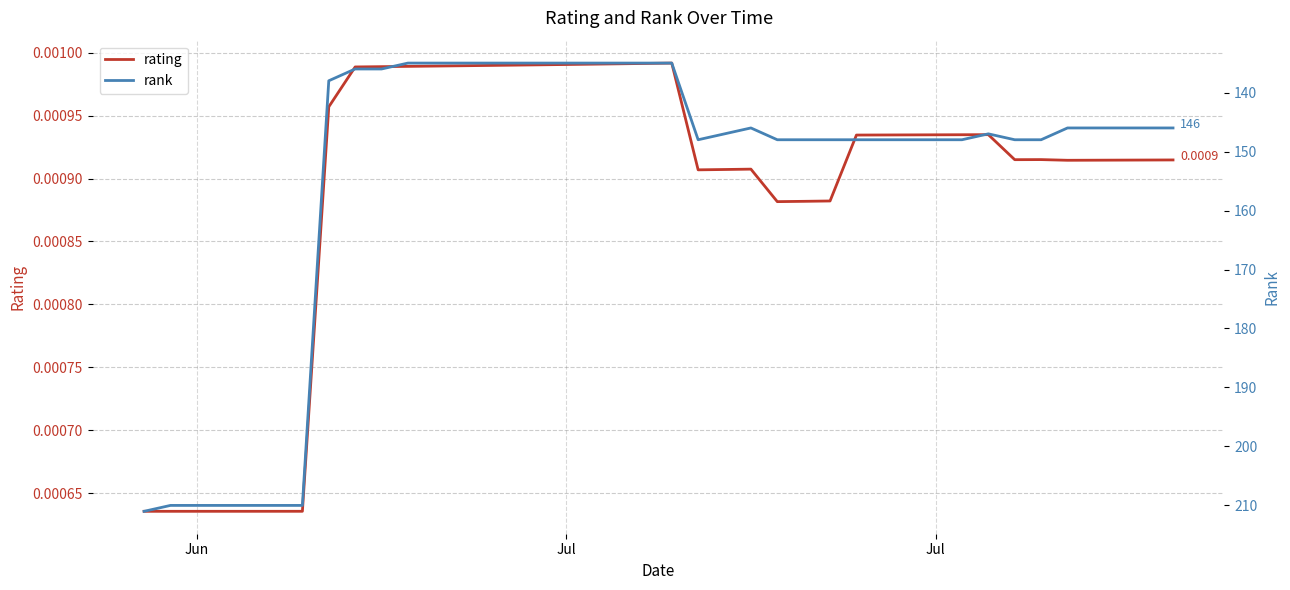

How many categories are shown in the chart?

40